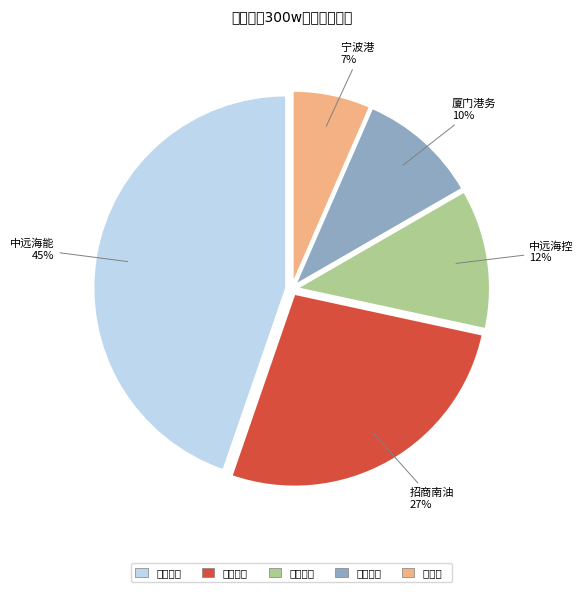

Is the sum of 厦门港务 and 招商南油 greater than half?

No